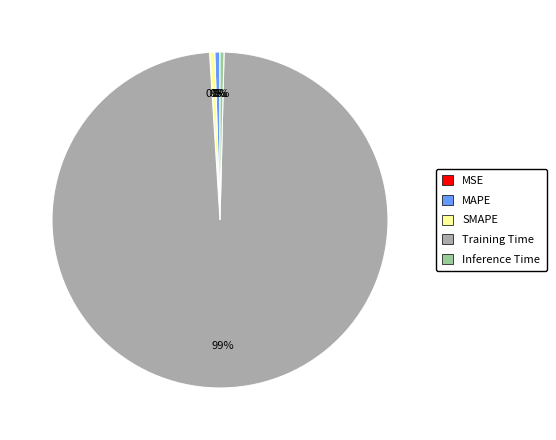

To the nearest percent, what is the average slice percentage?

20%